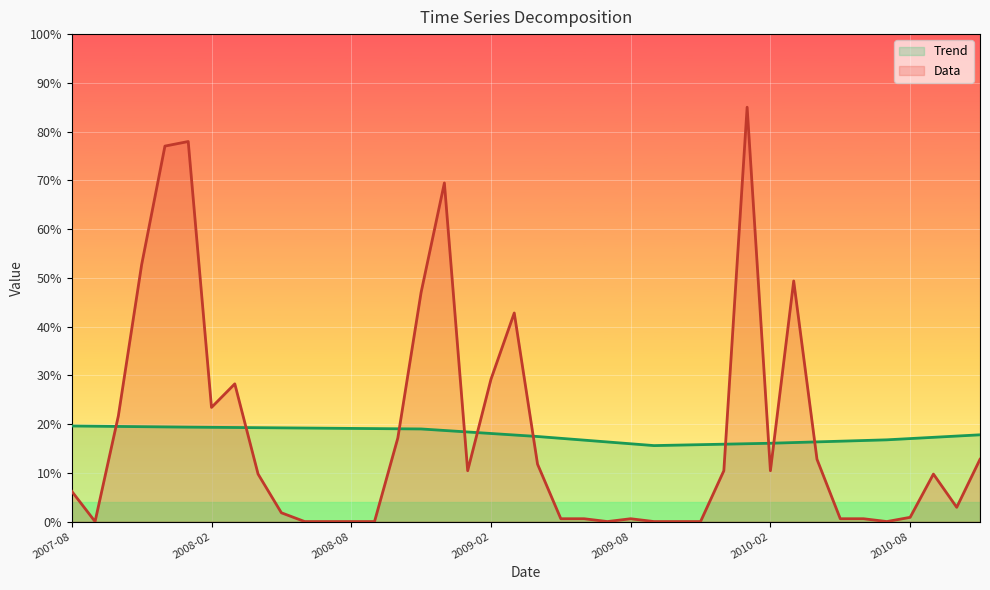

What is the value of the Data point at the 21st from the left?

11.8